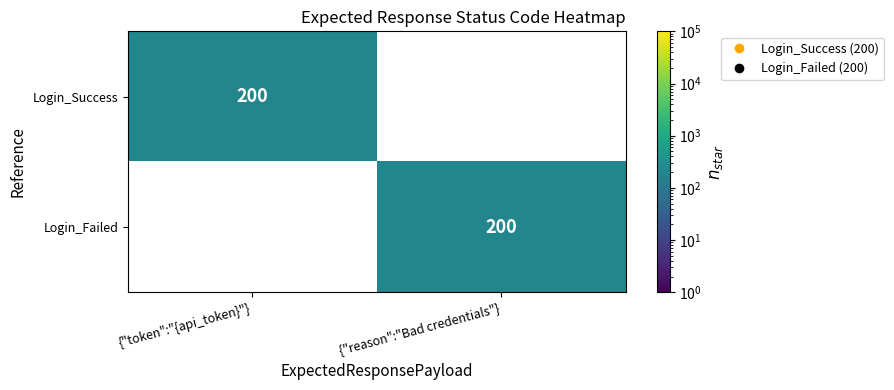

The value of Login_Success at {"token":"{api_token}"} is 52. True or false?

False